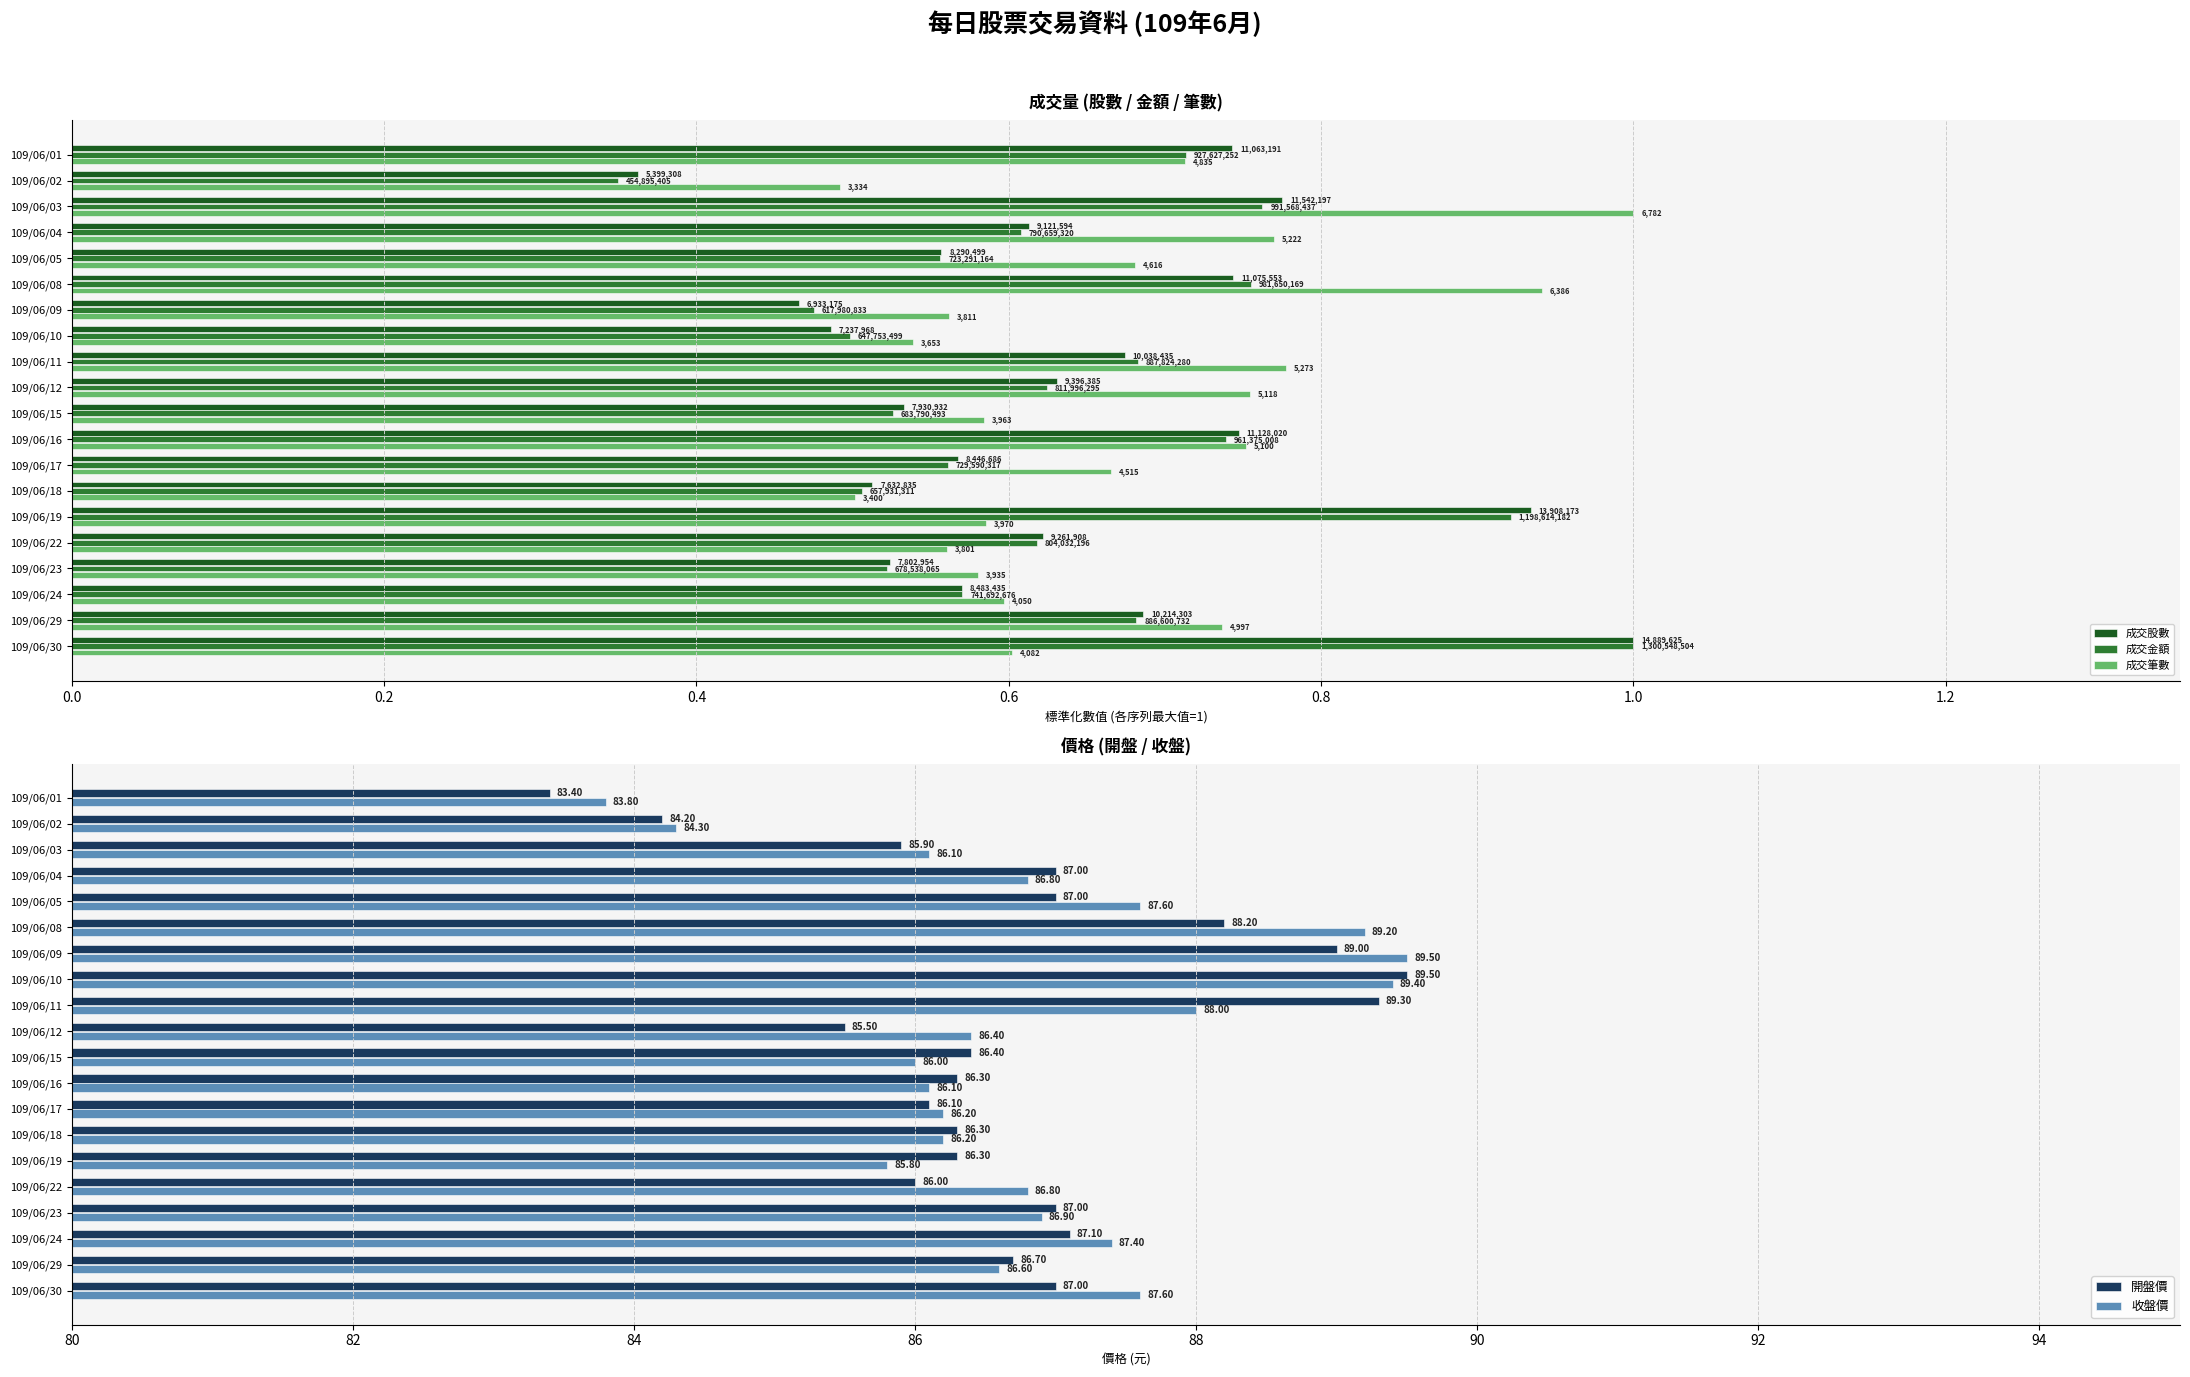

List the series in order of their peak value, lowest first.

成交股數, 成交金額, 成交筆數, 開盤價, 收盤價